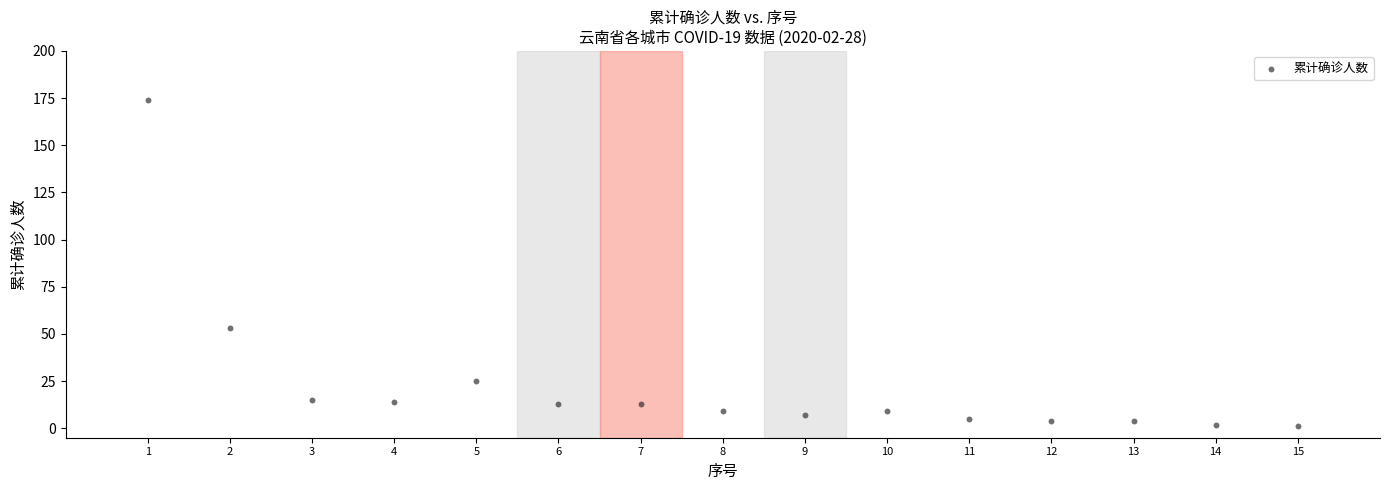

What is the range of X values (max minus min)?

14